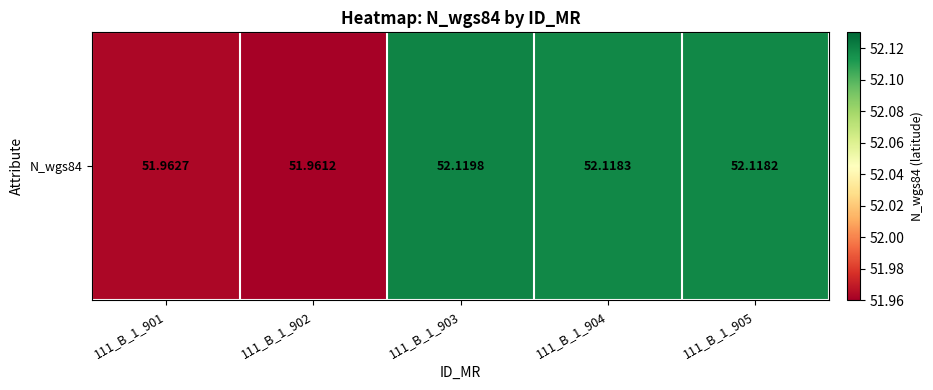

The chart shows a value of 33.5 at 111_B_1_902. True or false?

False